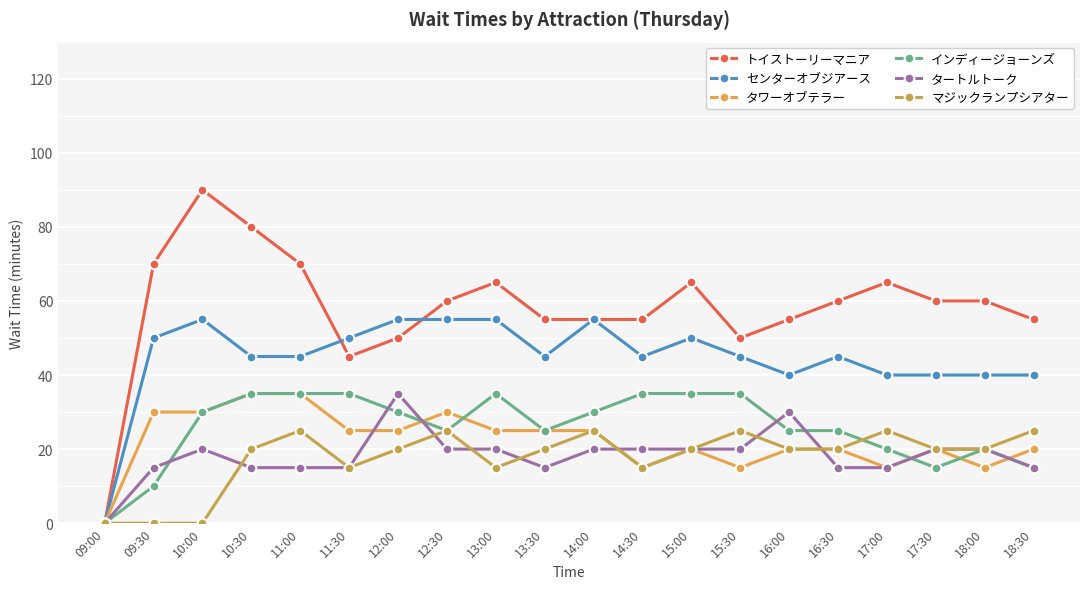

Does the chart have visible grid lines?

Yes